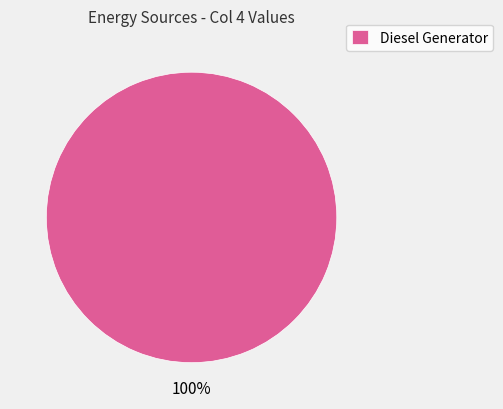

Rank the categories by value from lowest to highest.

Diesel Generator